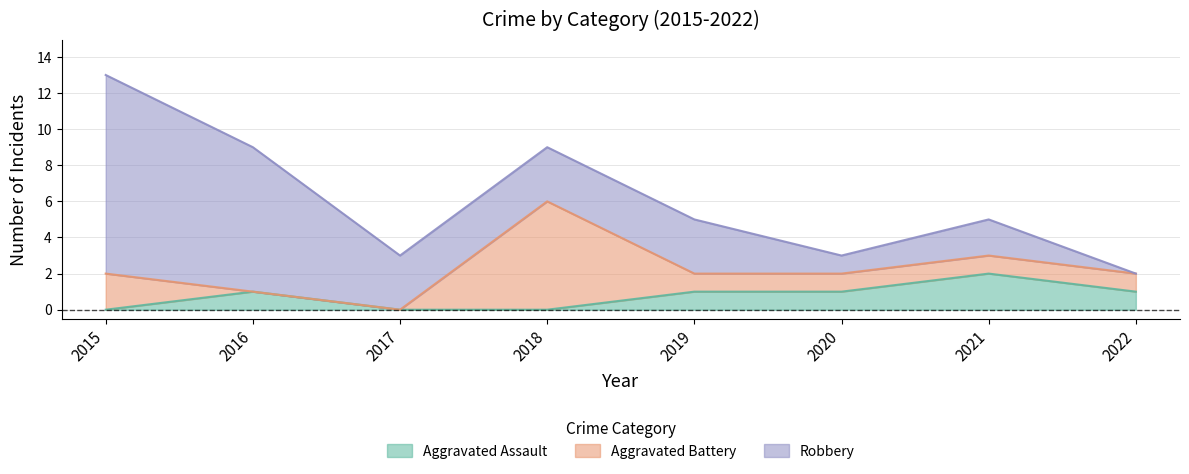

At which label does Aggravated Battery first exceed 1?

2015